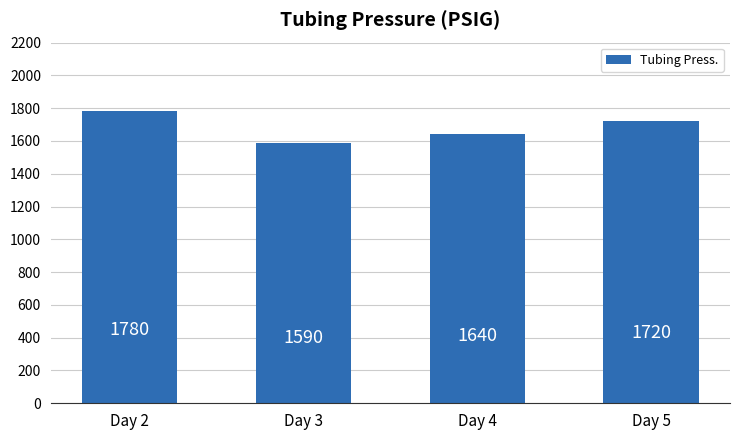

Reading left to right, transcribe all the data shown in this chart.

1780	1590	1640	1720